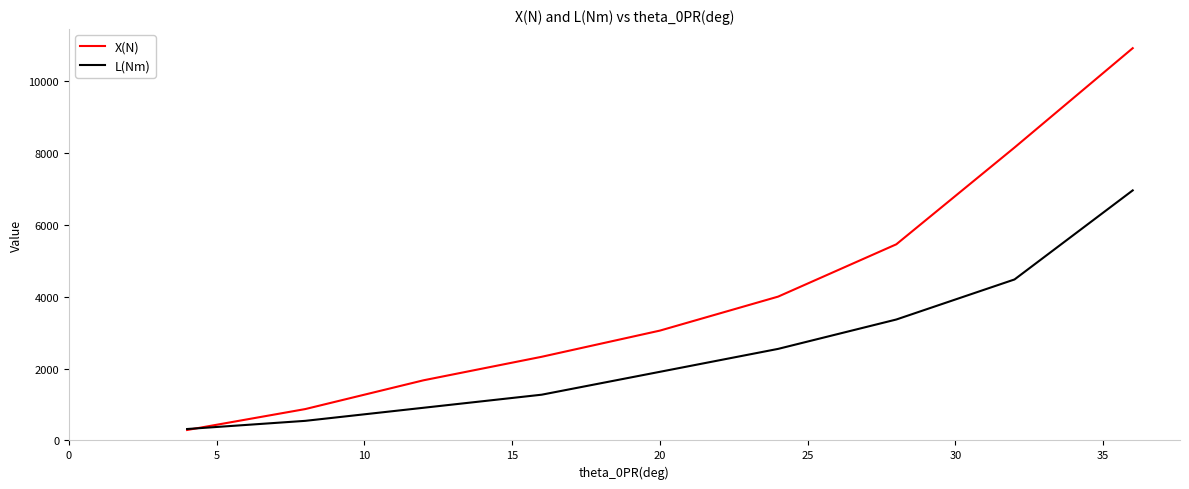

List the series in order of their overall mean, lowest first.

L(Nm), X(N)